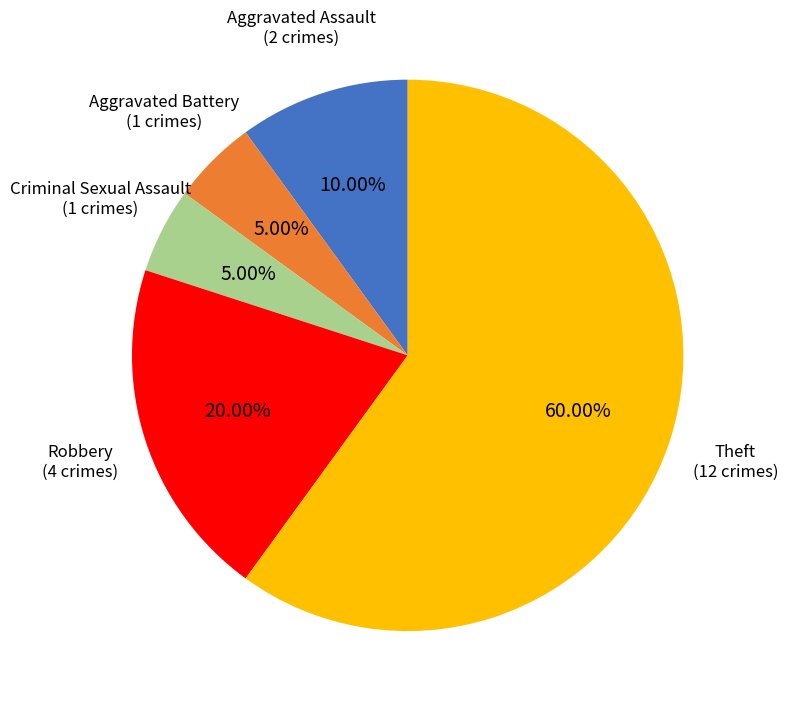

Is there any slice that represents more than half of the pie?

Yes